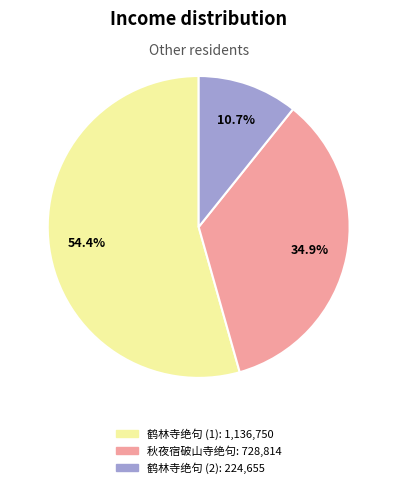

How many segments does this pie chart have?

3